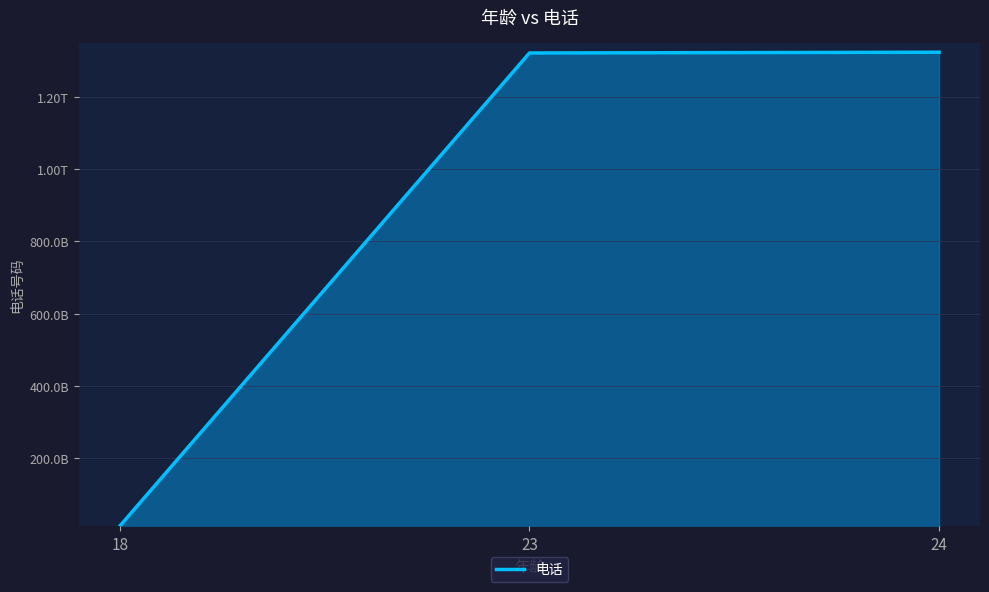

What is the greatest value displayed?

1323413213131